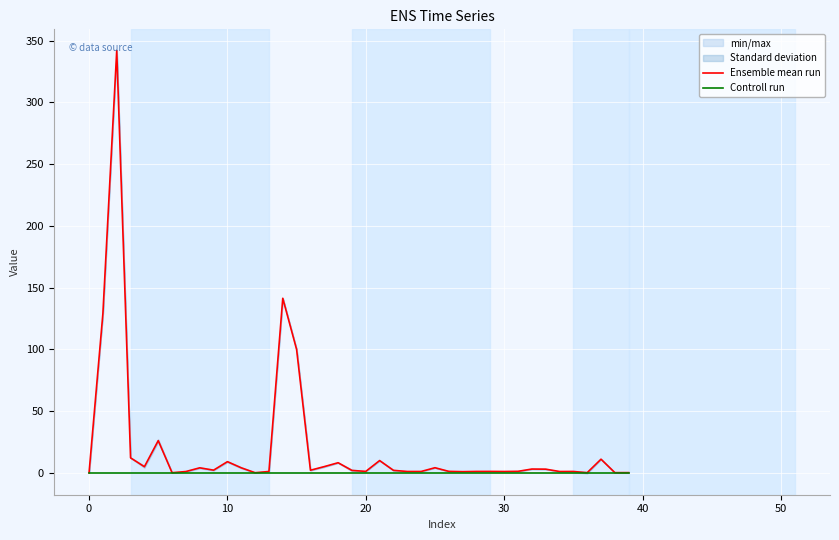

How many lines are shown in the chart?

2